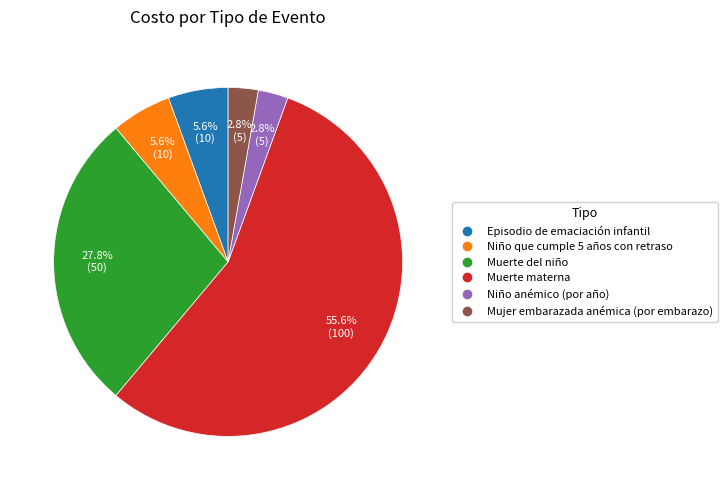

Is there a majority slice in this chart?

Yes